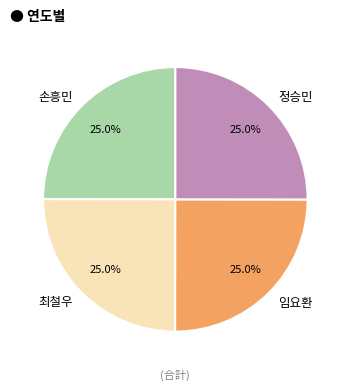

What percentage is the 임요환 slice, to the nearest percent?

25%